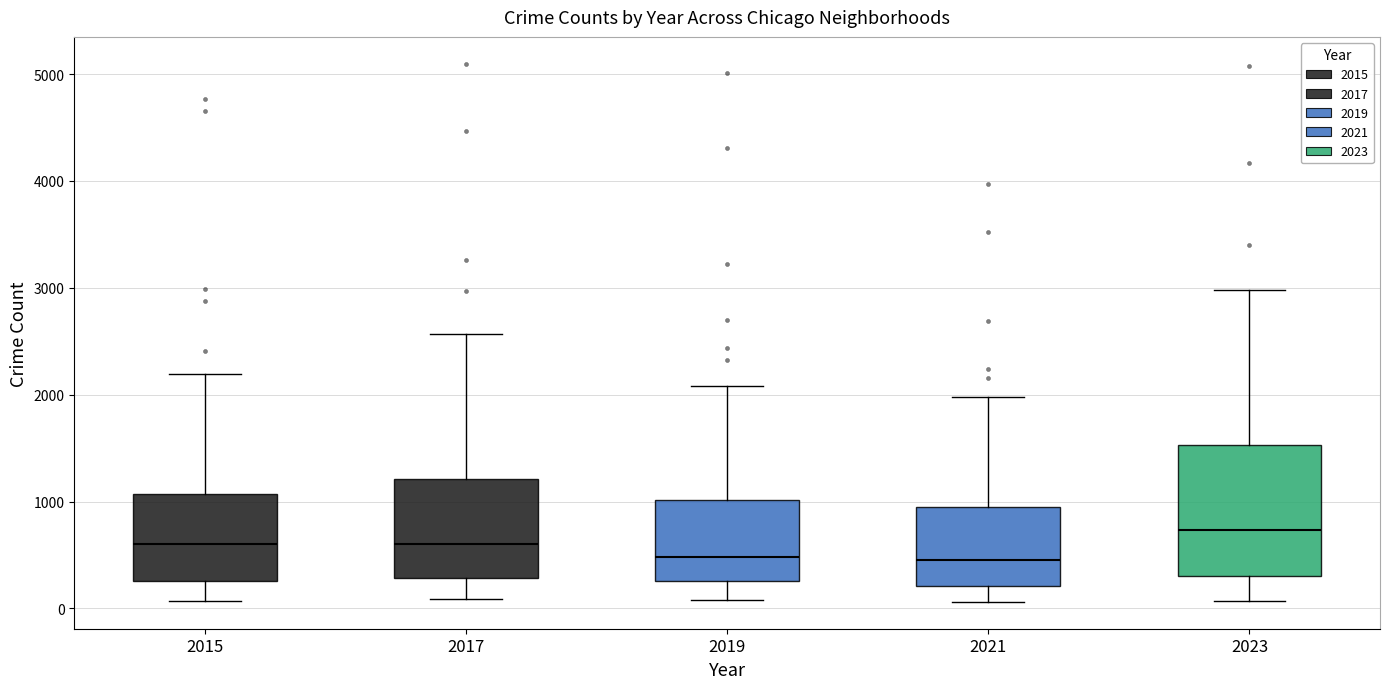

Reading left to right, transcribe this box plot: for each box, give where its median line is, the range the box spans, and where its two whiskers end, as read against the y-axis. The values are not printed on the chart, so give them approximately, as read against the axis.

2015: median 600, box 300 to 1100, whiskers 100 to 2200
2017: median 600, box 300 to 1200, whiskers 100 to 2600
2019: median 500, box 300 to 1000, whiskers 100 to 2100
2021: median 500, box 200 to 900, whiskers 100 to 2000
2023: median 700, box 300 to 1500, whiskers 100 to 3000